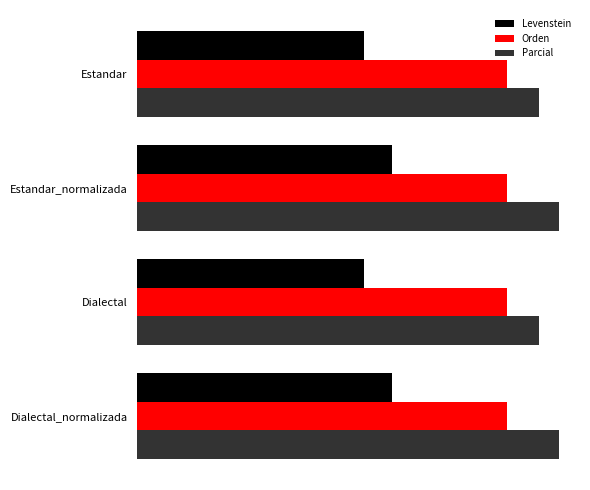

What are all the series names shown in the legend?

Levenstein, Orden, Parcial